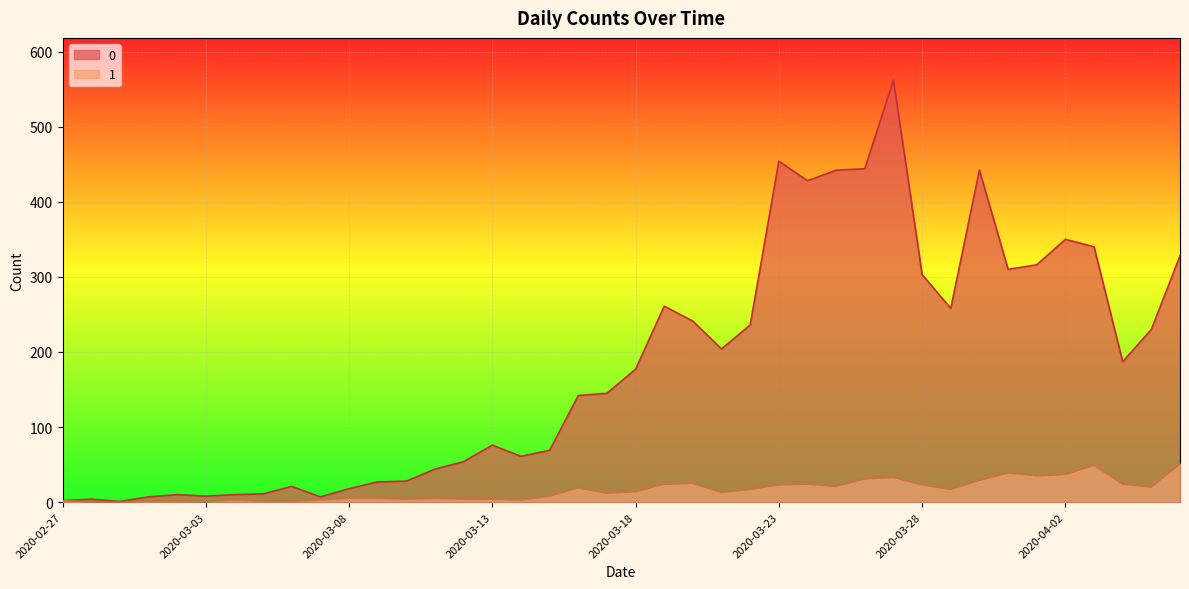

Is it true that 0 equals 7 at 2020-03-01?

True